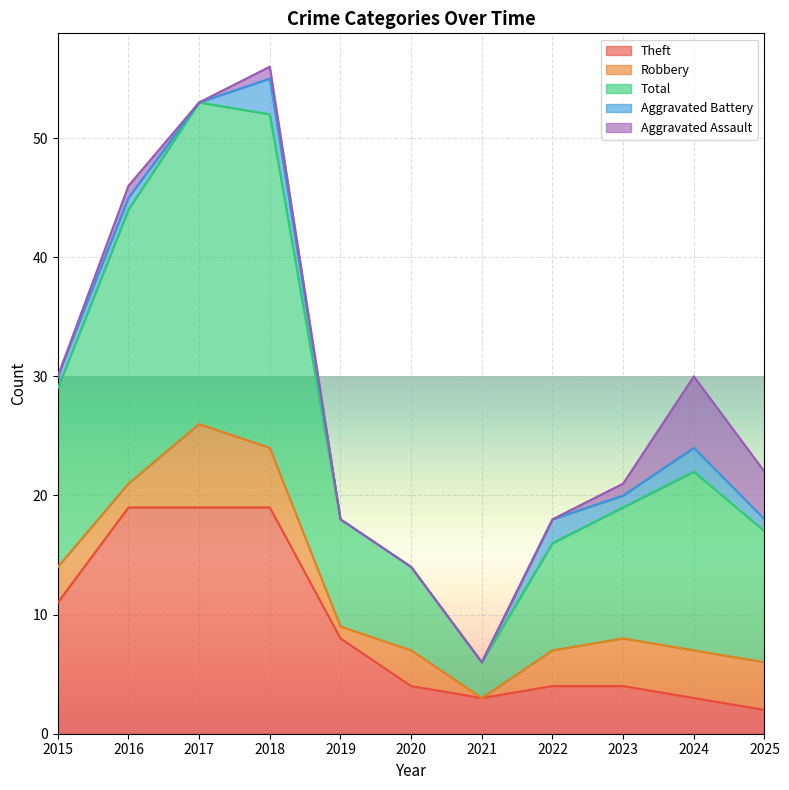

What is the sum of the Total values at 2017 and 2019?

36